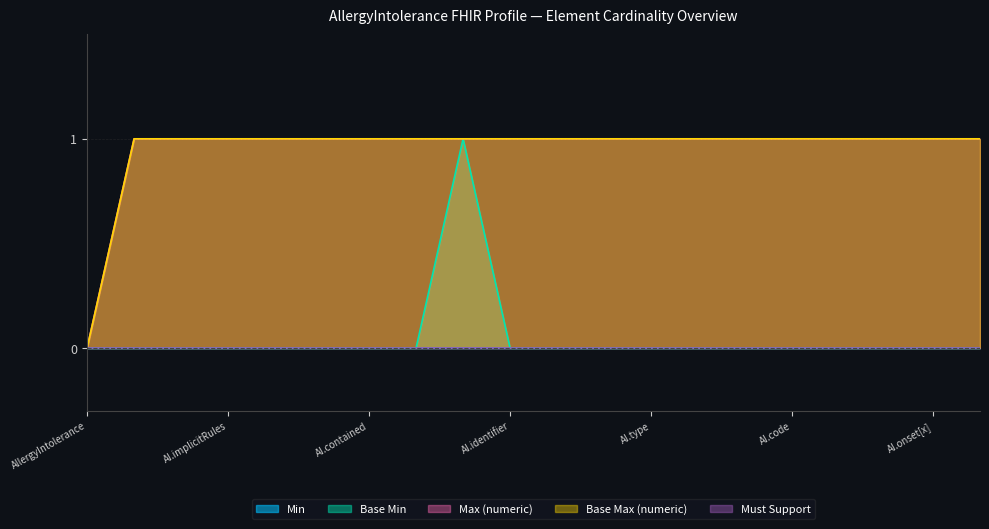

Which series has the largest range (max minus min)?

Base Min